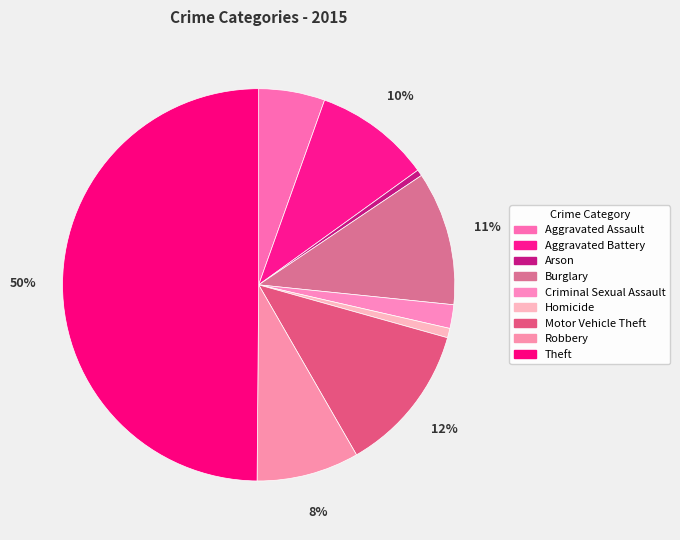

To the nearest percent, what portion does Aggravated Assault represent?

5%